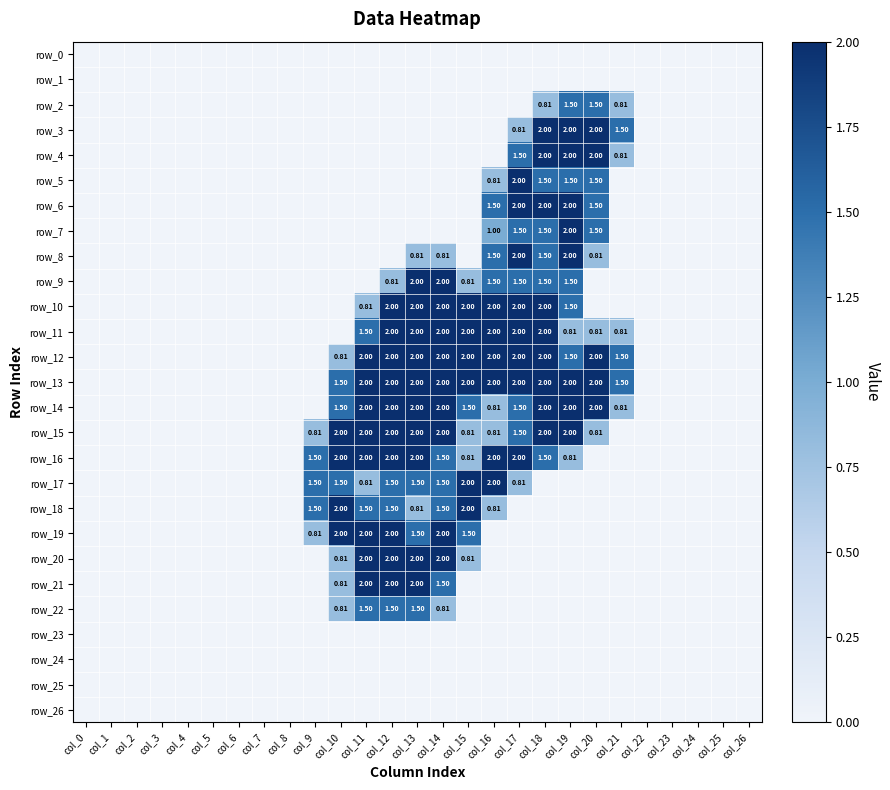

Which series has the largest range (max minus min)?

row_3